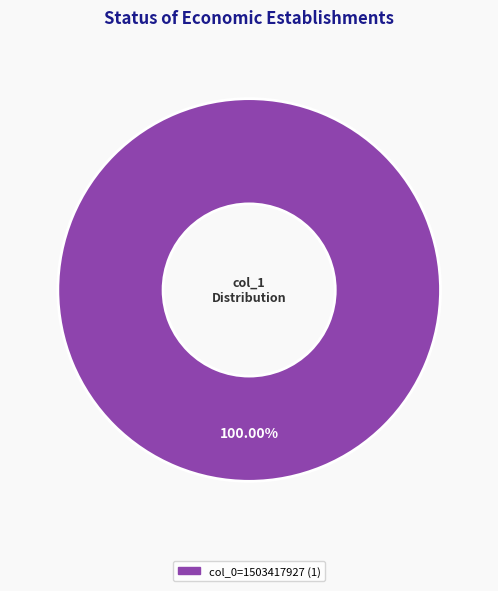

Is there a majority slice in this chart?

Yes